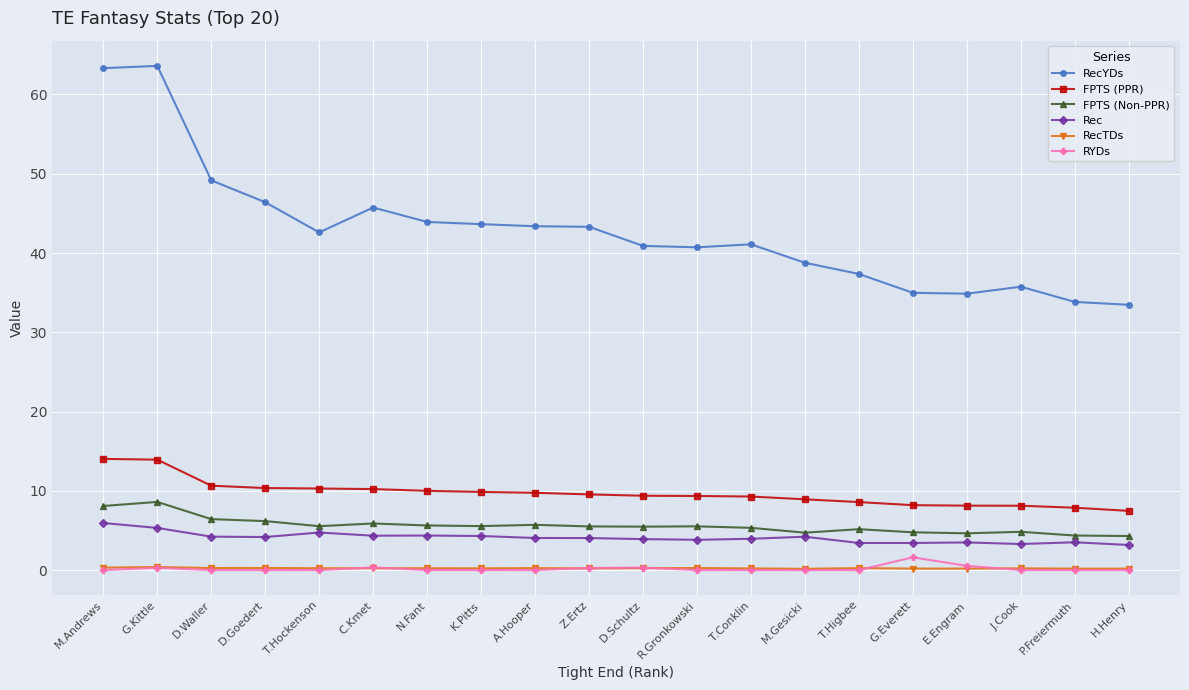

The Rec series shows 7.2 at D.Waller. True or false?

False